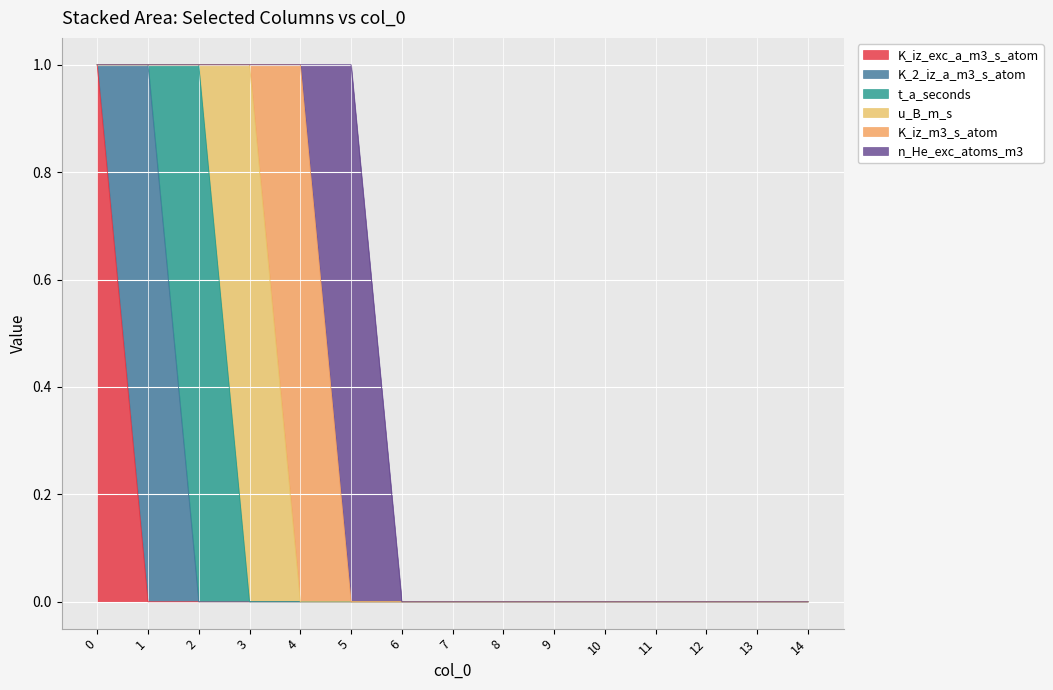

Which series has the largest range (max minus min)?

K_iz_exc_a_m3_s_atom